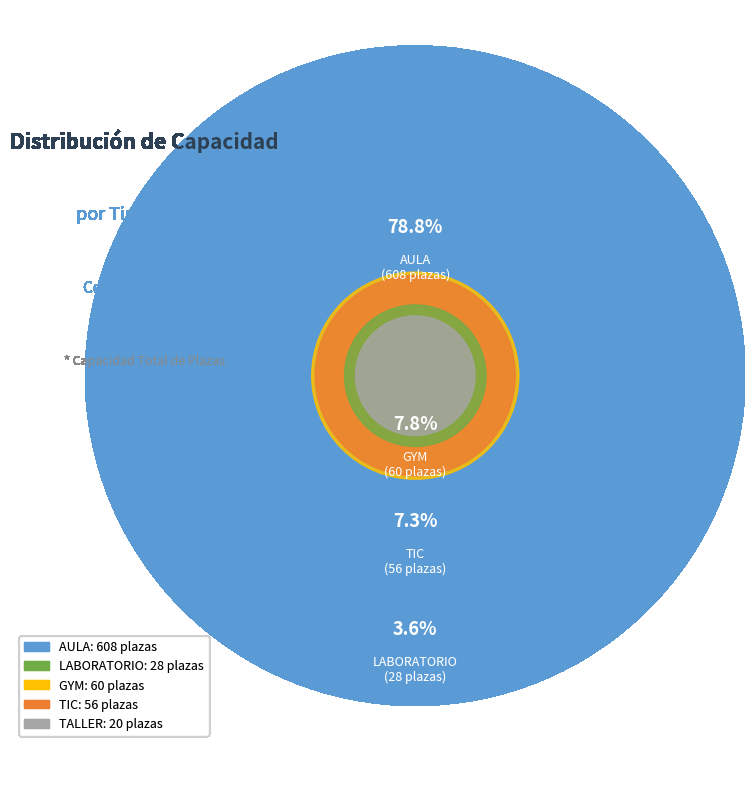

Which slice is the smallest?

TALLER